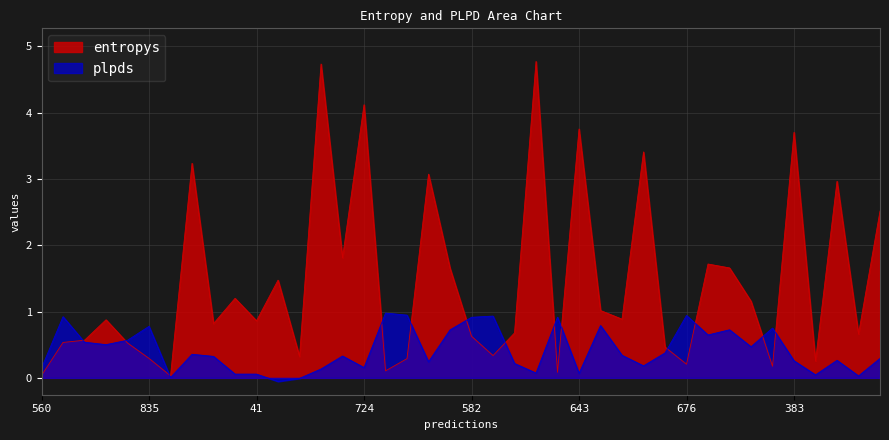

What is the sum of all plpds values?

16.9